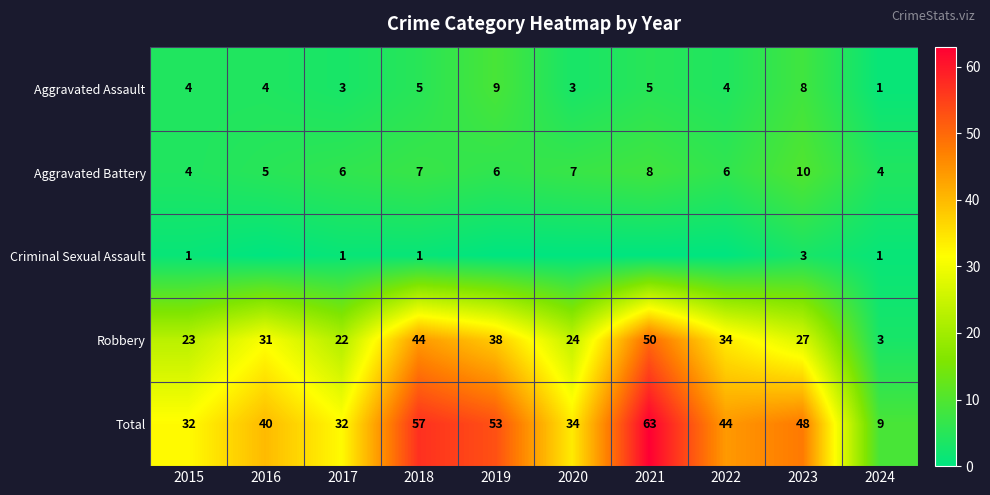

What is the average value of the Aggravated Battery series?

6